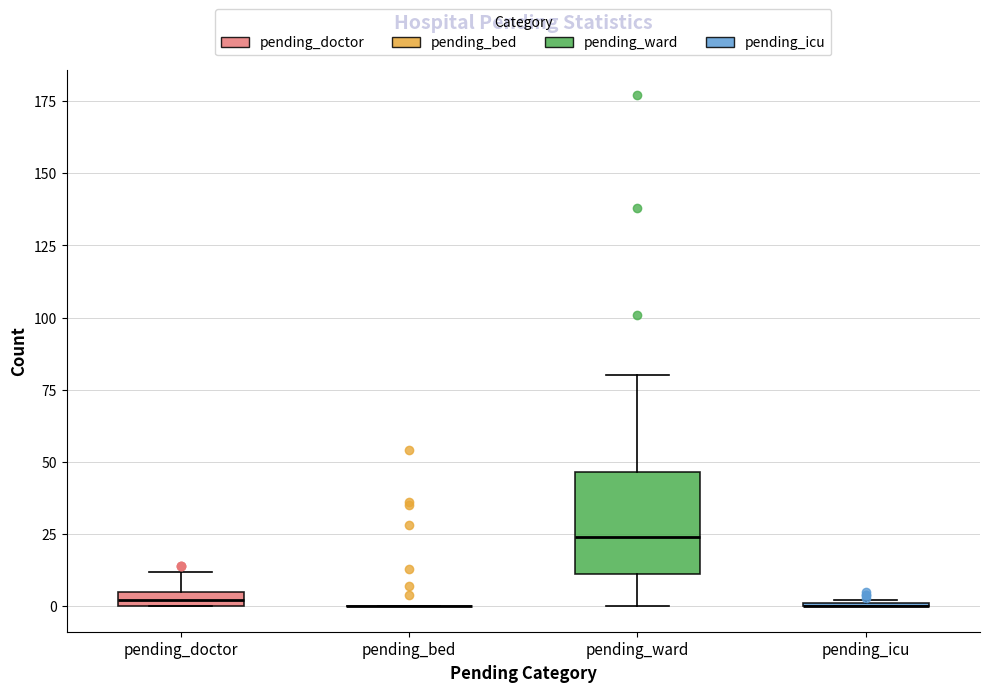

Which box is the tallest, from its lower edge to its upper edge?

pending_ward